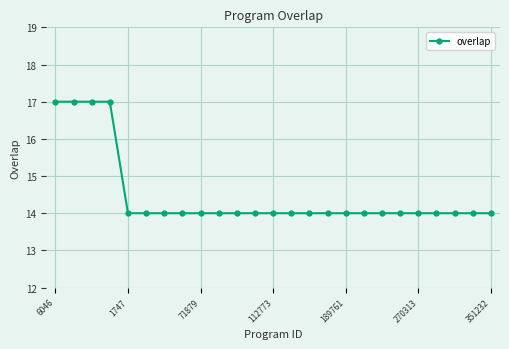

What is the difference between the maximum and minimum values?

3